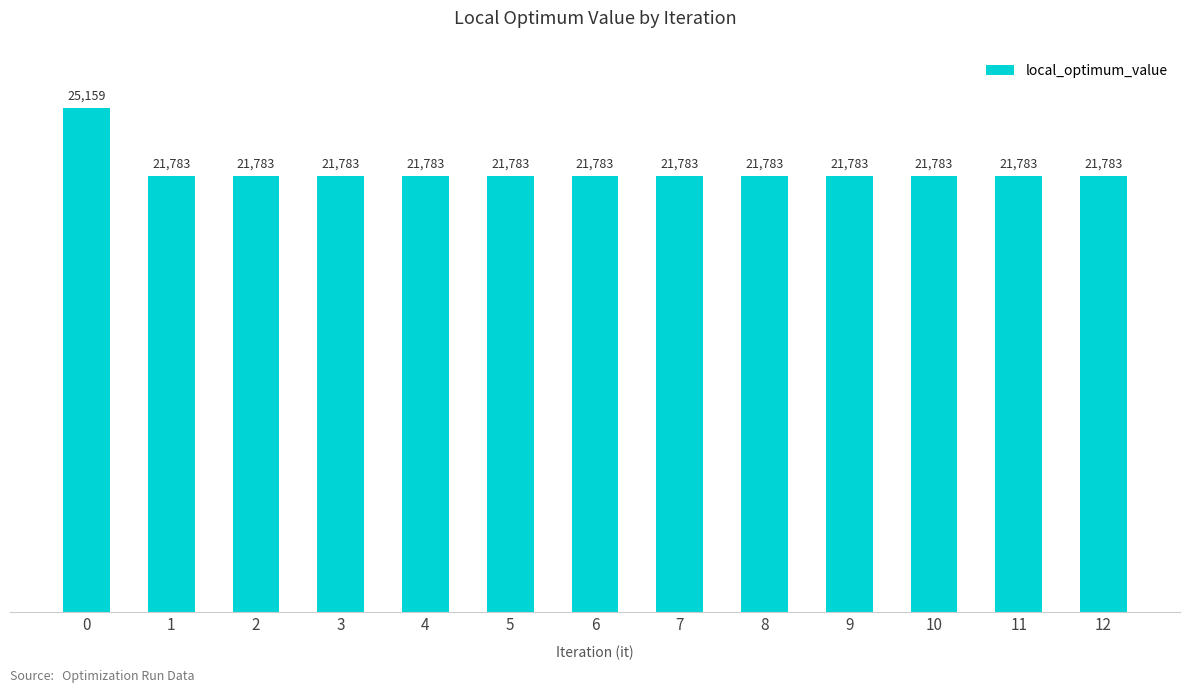

What is the value of the 10th bar from the left?

21783